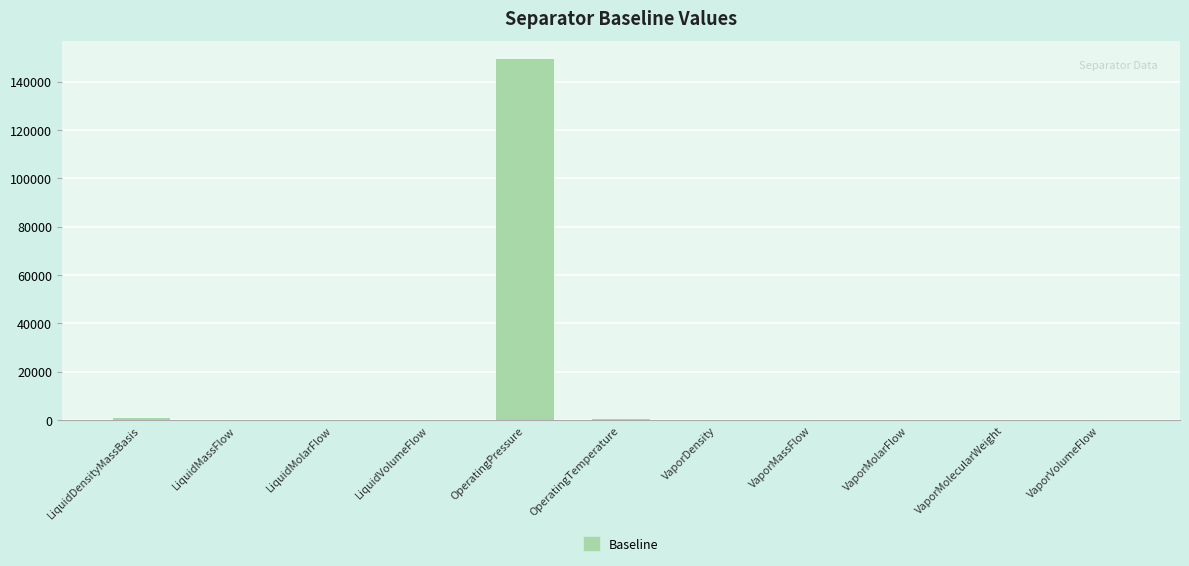

How many data points are above 2?

6